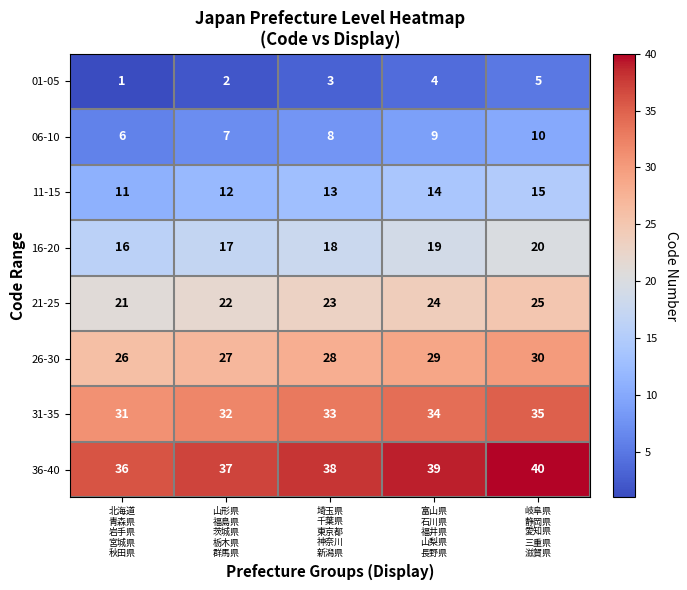

At 北海道
青森県
岩手県
宮城県
秋田県, list the series in order from largest to smallest.

36-40, 31-35, 26-30, 21-25, 16-20, 11-15, 06-10, 01-05